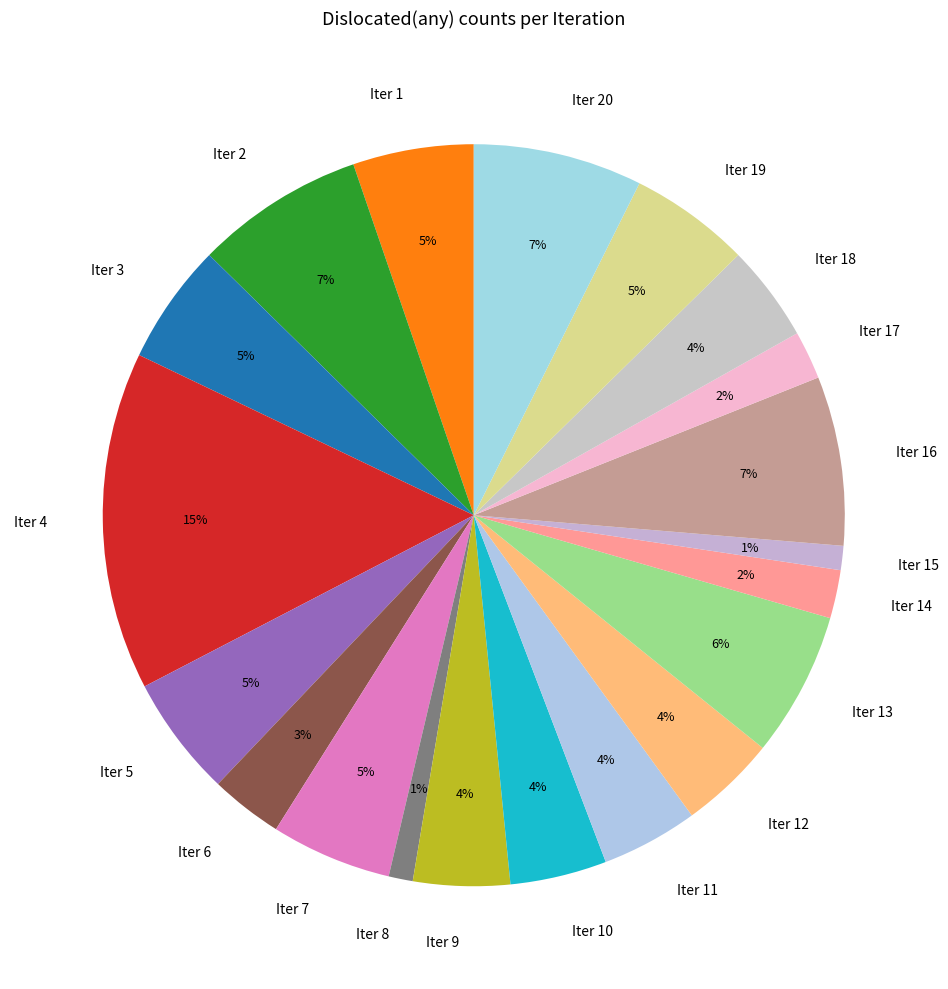

Do Iter 1 and Iter 16 together represent more than half of the pie?

No